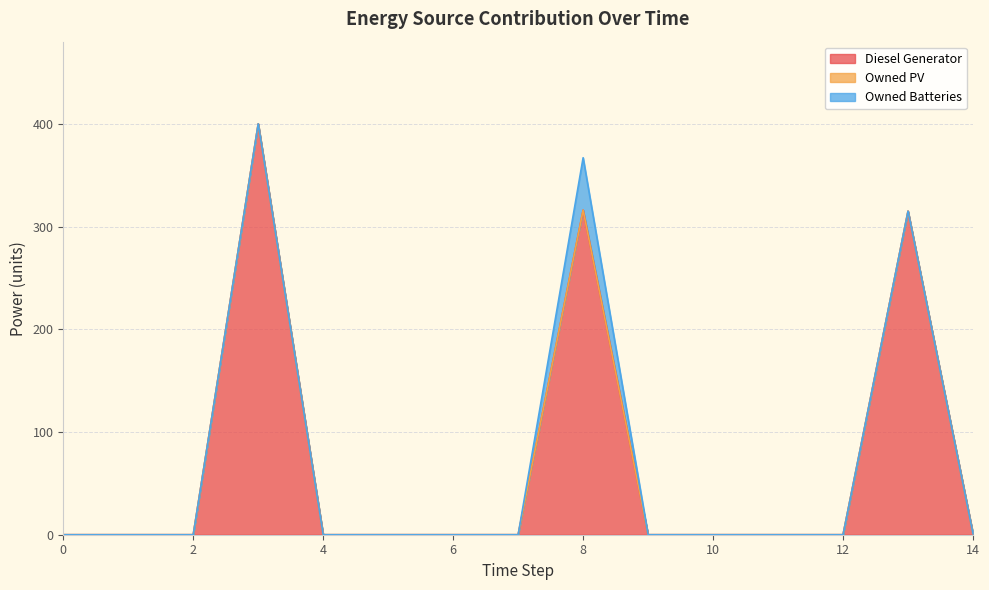

Reading right to left, list all the values displayed in this chart.

Diesel Generator: 14=1	13=315	12=0	11=0	10=0	9=0	8=316	7=0	6=0	5=0	4=0	3=400	2=0	1=0	0=0
Owned PV: 14=0	13=0	12=0	11=0	10=0	9=0	8=0	7=0	6=0	5=0	4=0	3=0	2=0	1=0	0=0
Owned Batteries: 14=0	13=0	12=0	11=0	10=0	9=0	8=51	7=0	6=0	5=0	4=0	3=0	2=0	1=0	0=0